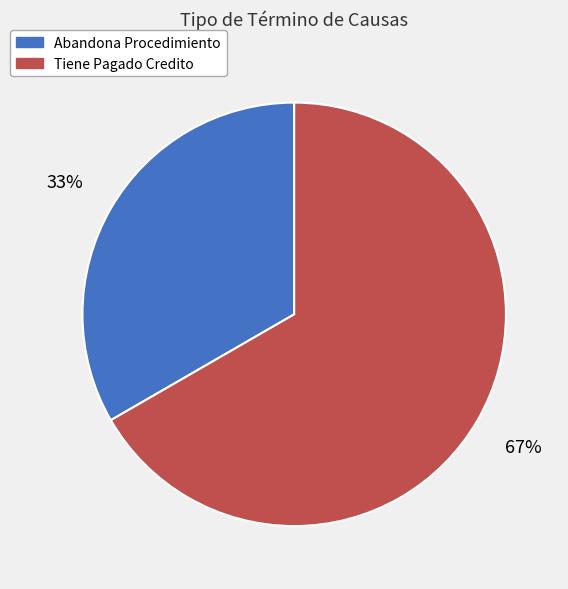

To the nearest percent, what is the combined percentage of Abandona Procedimiento and Tiene Pagado Credito?

100%